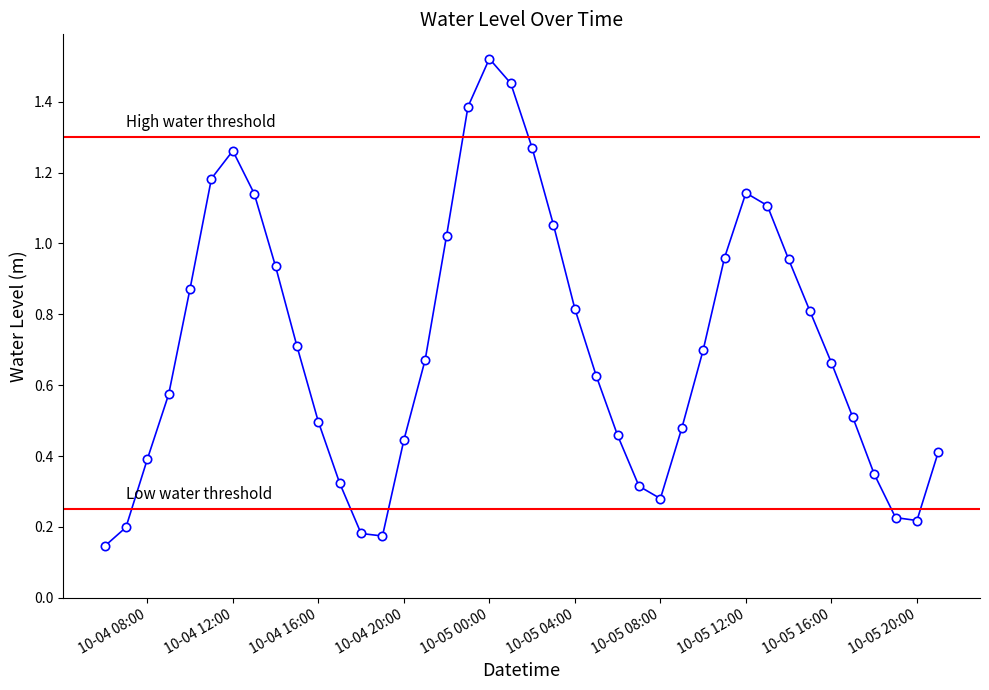

Read the value at 10-04 12:00.

1.3